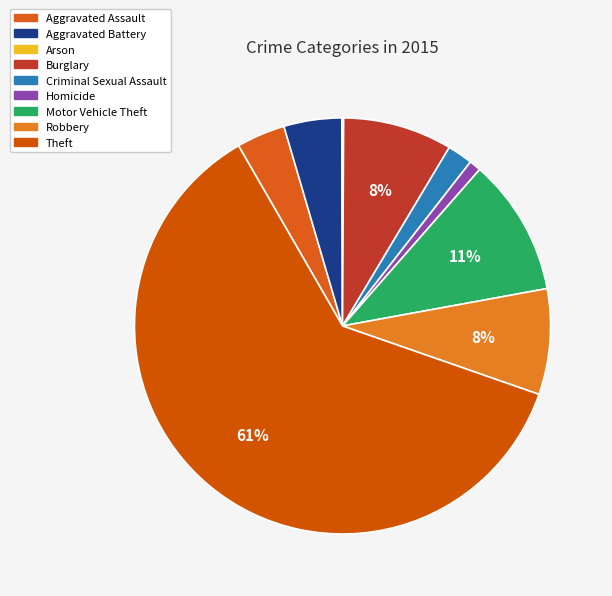

Rank the categories by value from highest to lowest.

Theft, Motor Vehicle Theft, Burglary, Robbery, Aggravated Battery, Aggravated Assault, Criminal Sexual Assault, Homicide, Arson